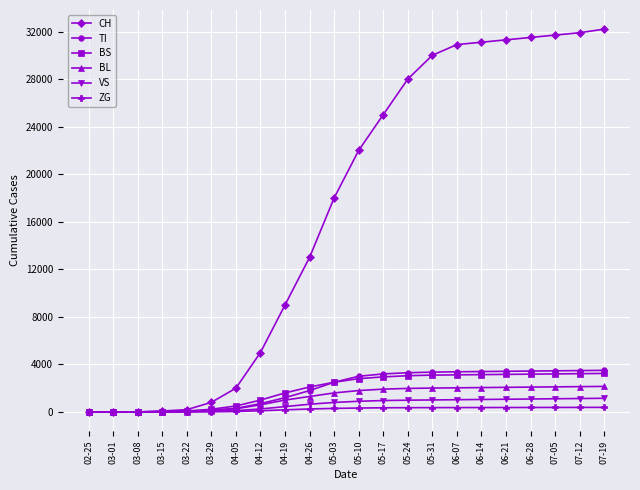

Which series has the largest total across all categories?

CH